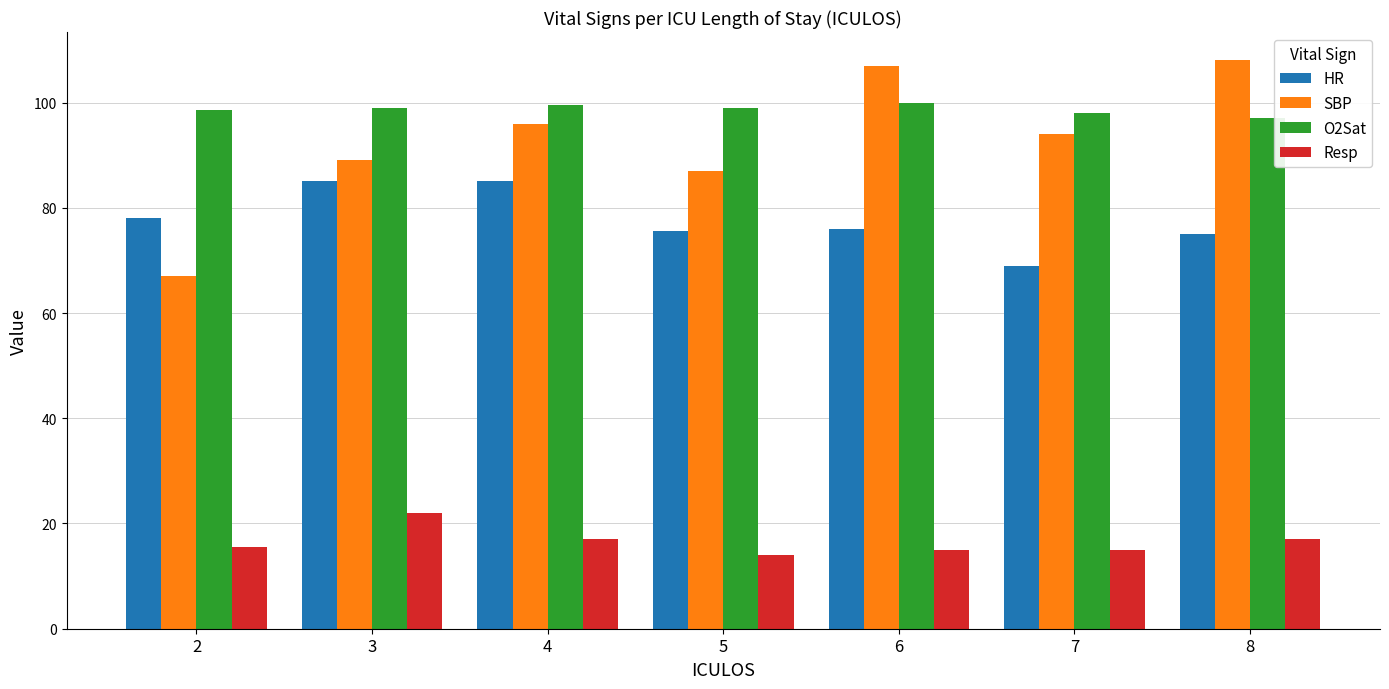

The value of SBP at 4 is 96.0. True or false?

True